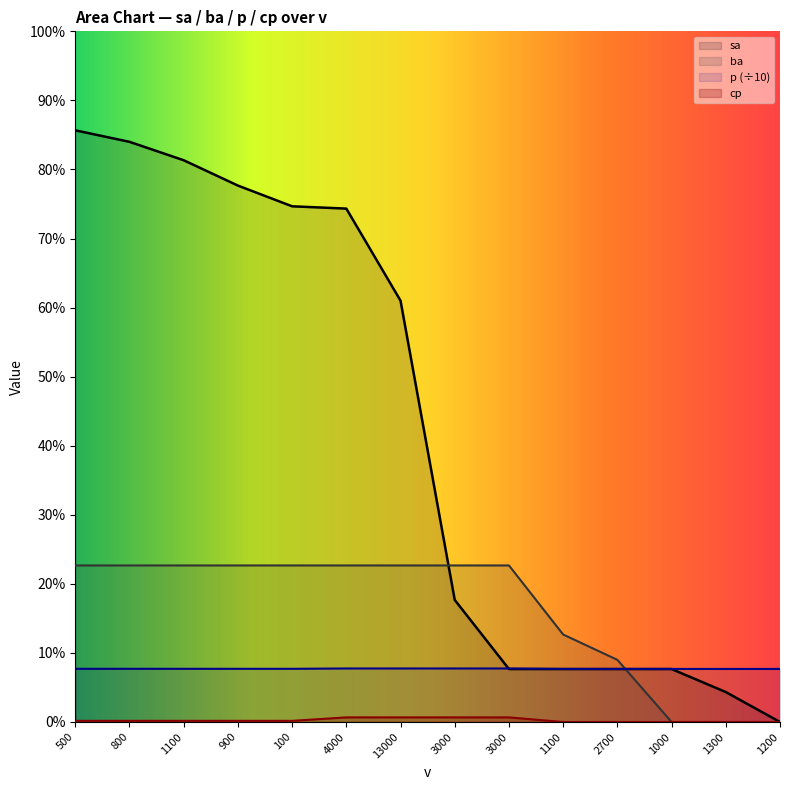

What is the label of the 4th point from the right?

2700